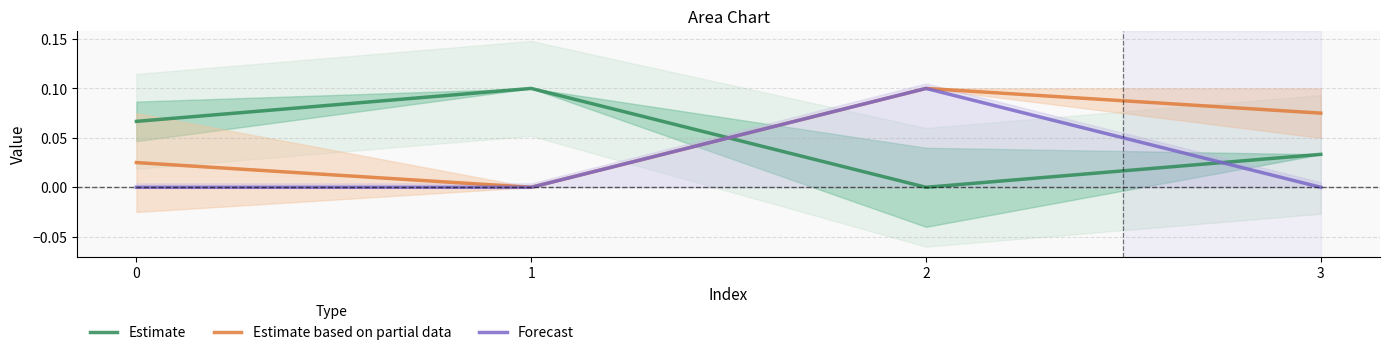

Where is the first local minimum for Estimate based on partial data?

1